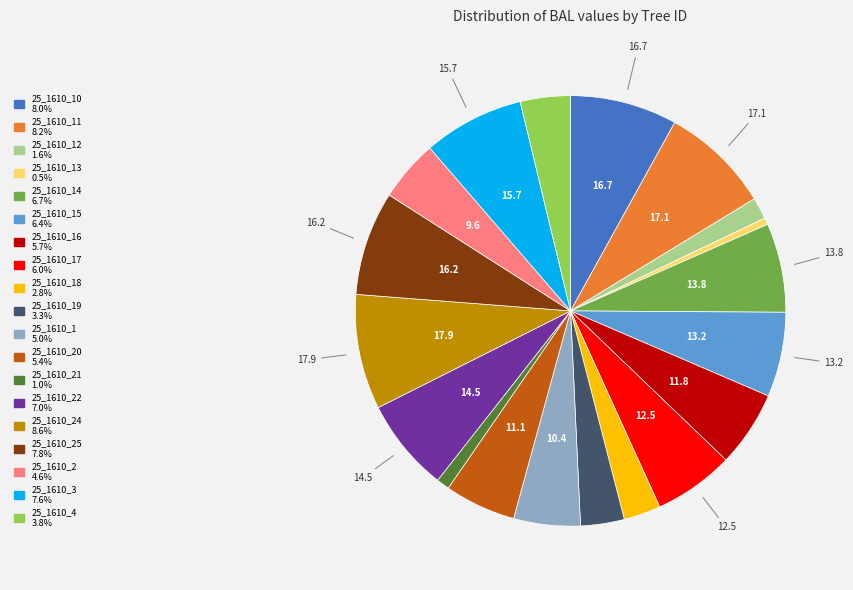

Is there a majority slice in this chart?

No